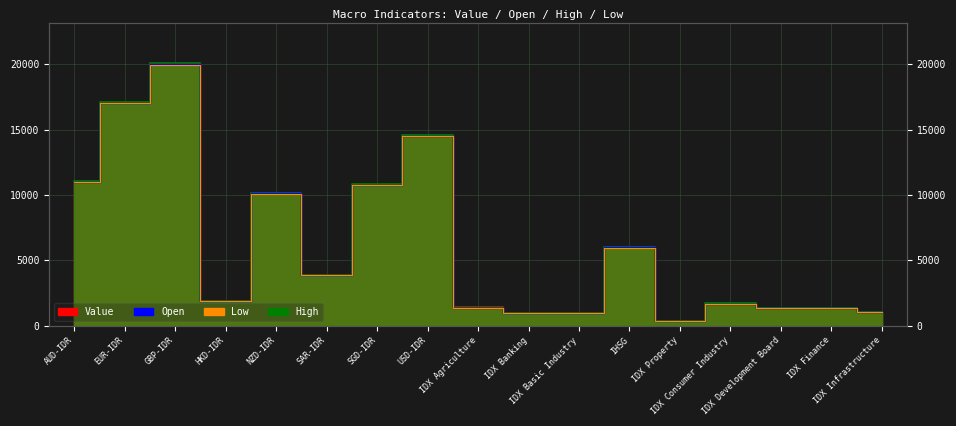

True or false: Low and Open cross at least once.

False